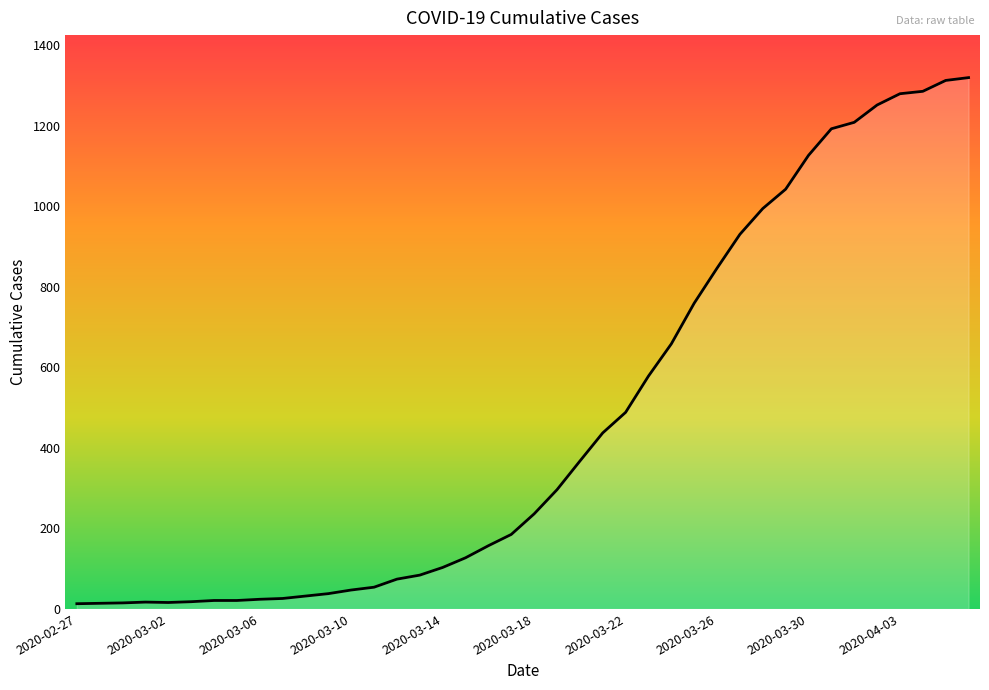

What is the difference between the maximum and minimum values?

1306